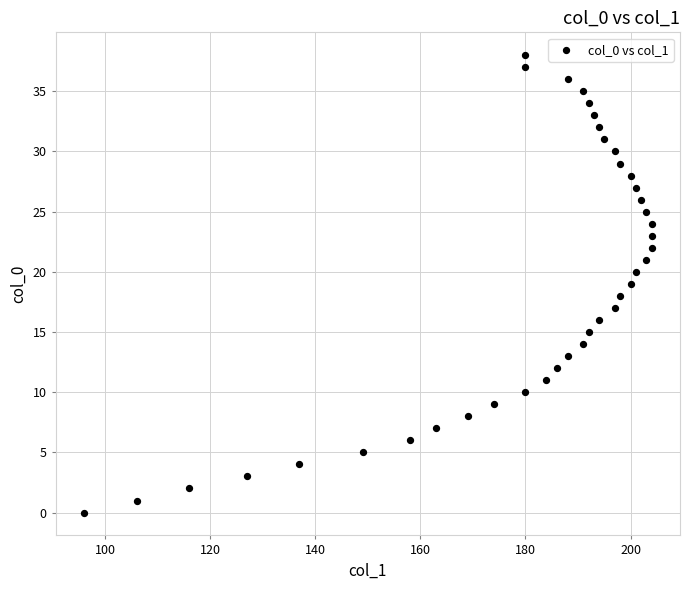

What is the range of X values (max minus min)?

108